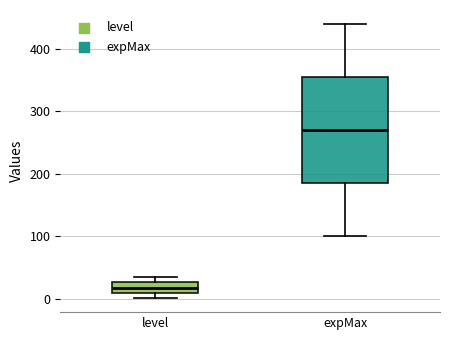

Where is the lower edge of the box for expMax on the y-axis? The values are not printed on the chart, so give them approximately, as read against the axis.

190